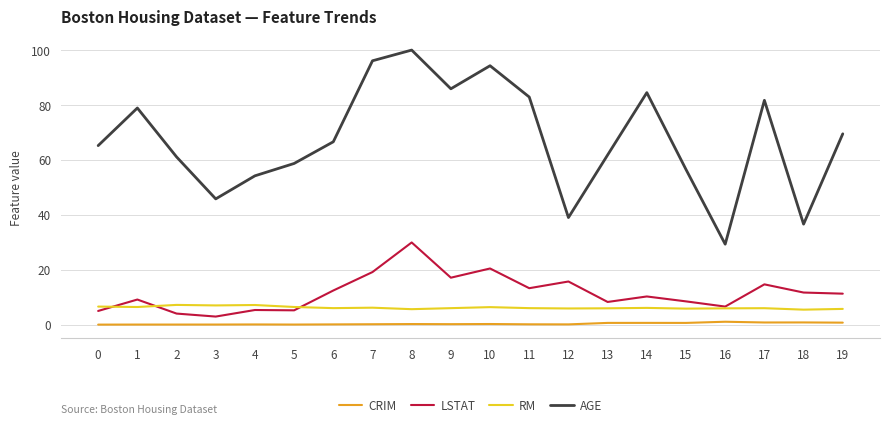

Rank the series by their maximum value, from highest to lowest.

AGE, LSTAT, RM, CRIM